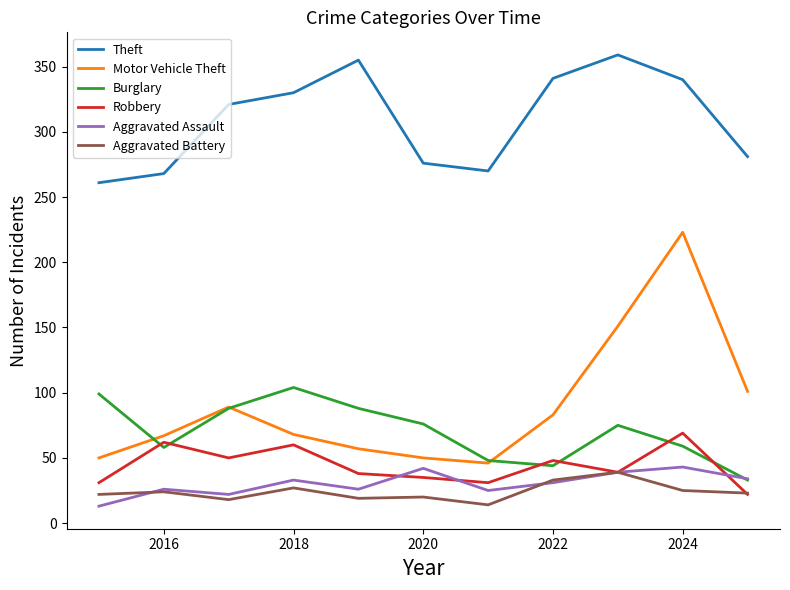

Which series has the largest total across all categories?

Theft